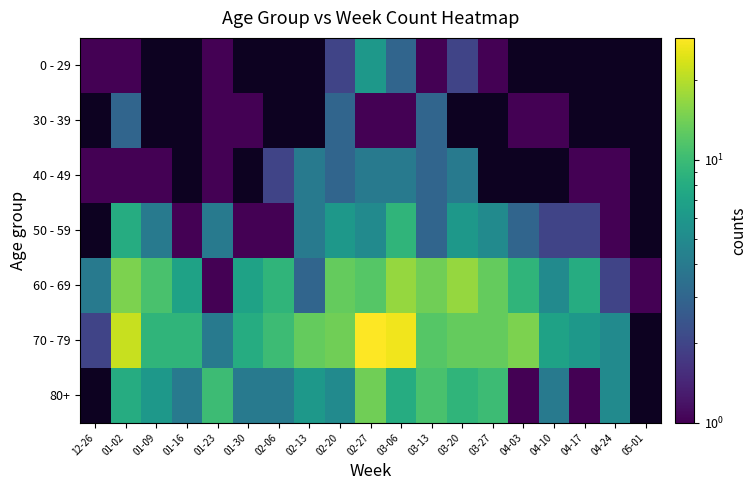

At how many categories does at least one series exceed 13?

7